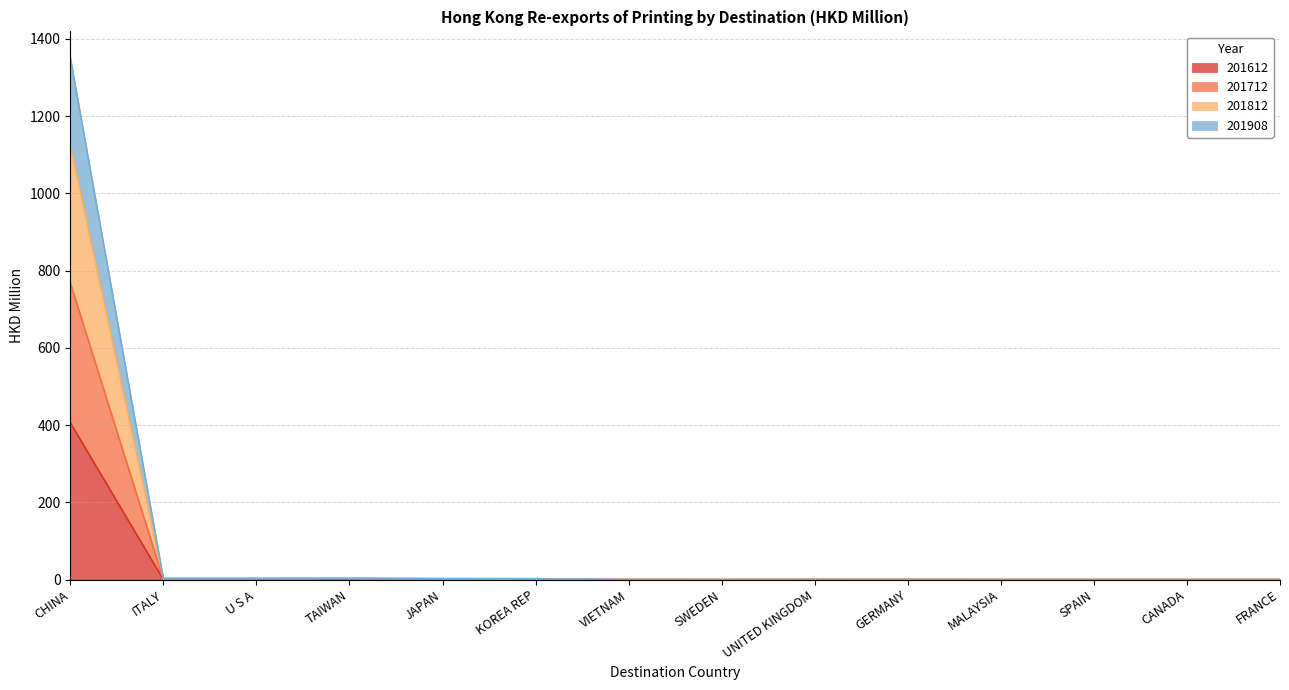

Which category has the highest value in the 201612 series?

CHINA